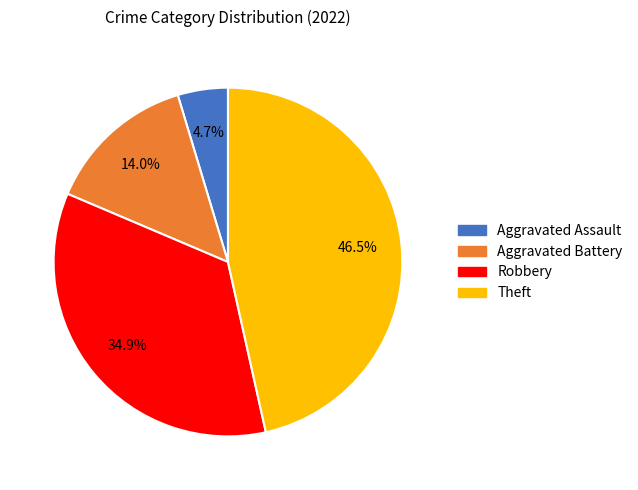

Is there a majority slice in this chart?

No